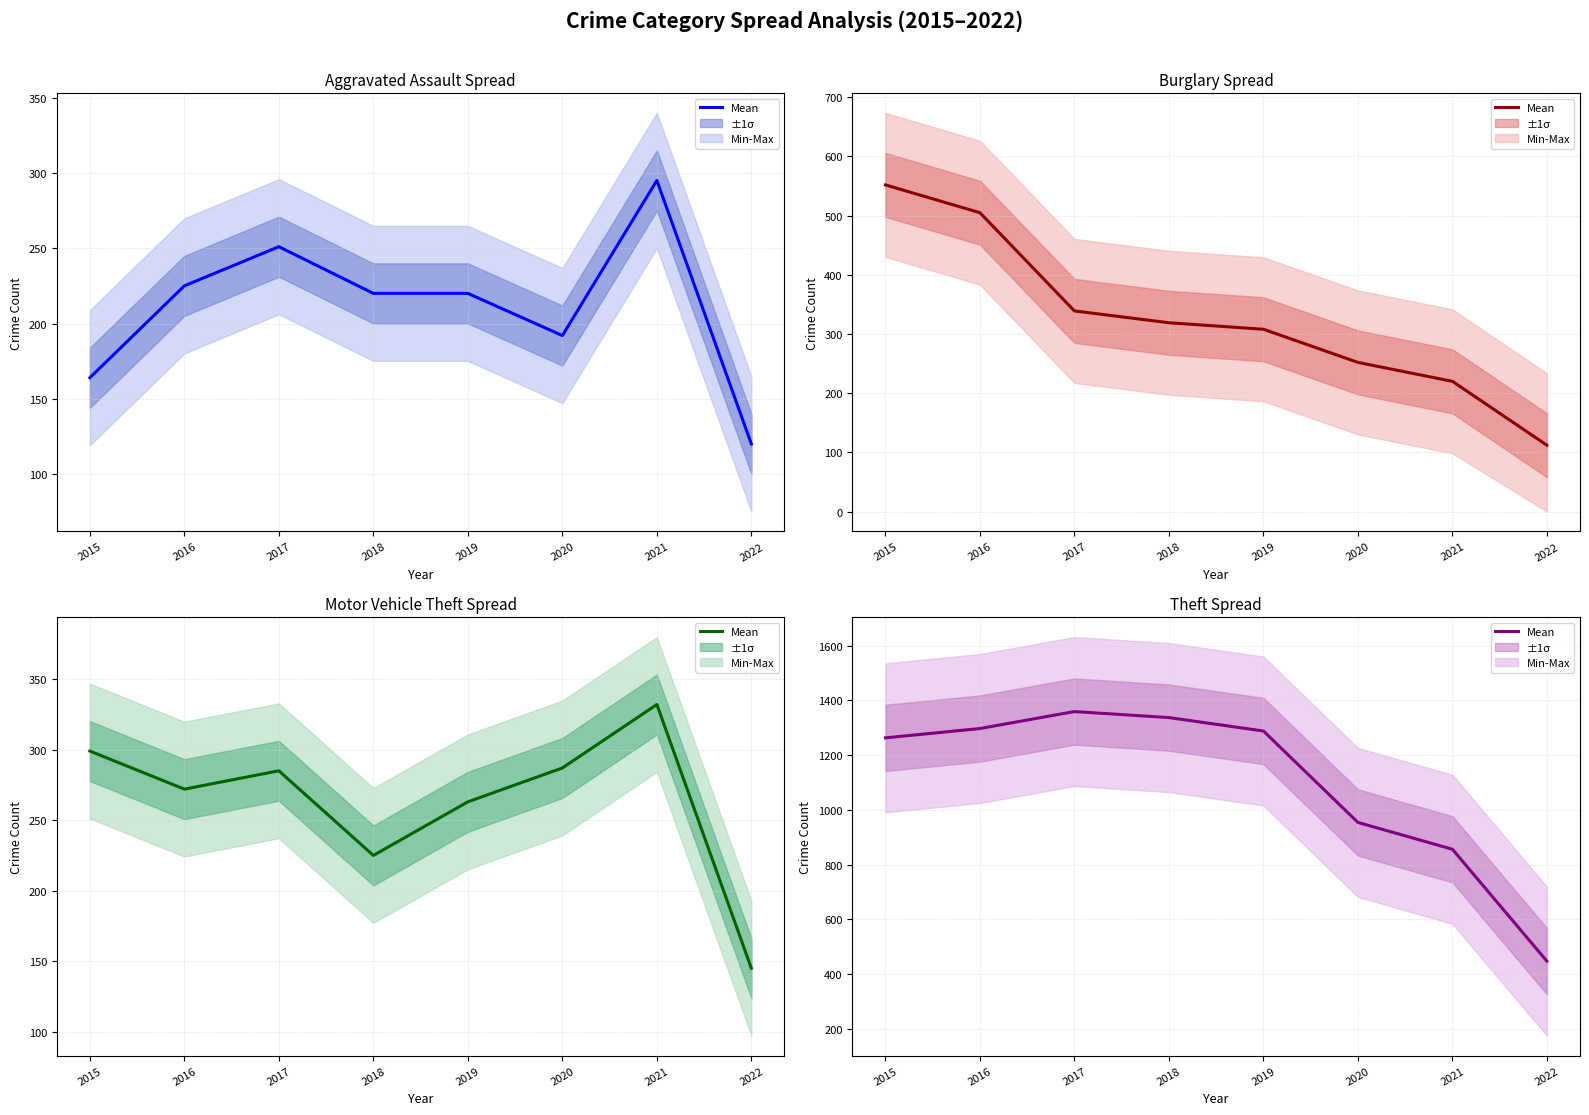

What is the maximum value shown in the chart?

1359